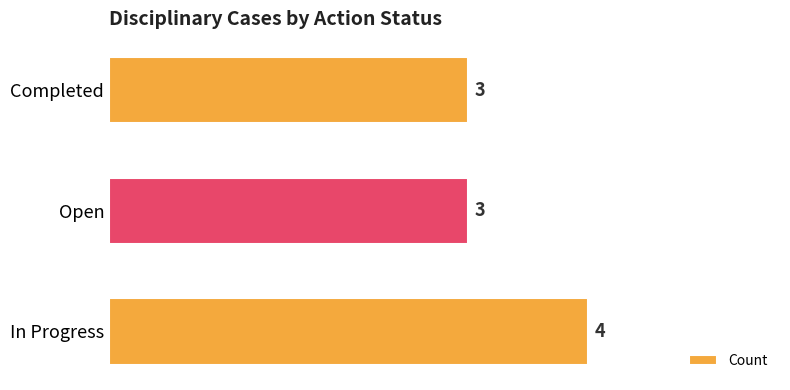

Count the number of categories in the chart.

3